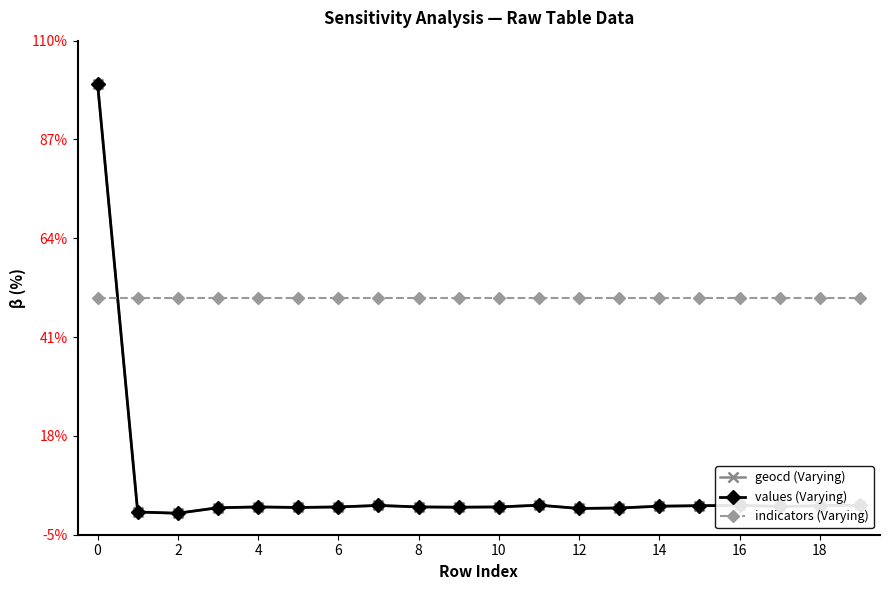

Is this an area chart (filled region under the line)?

No